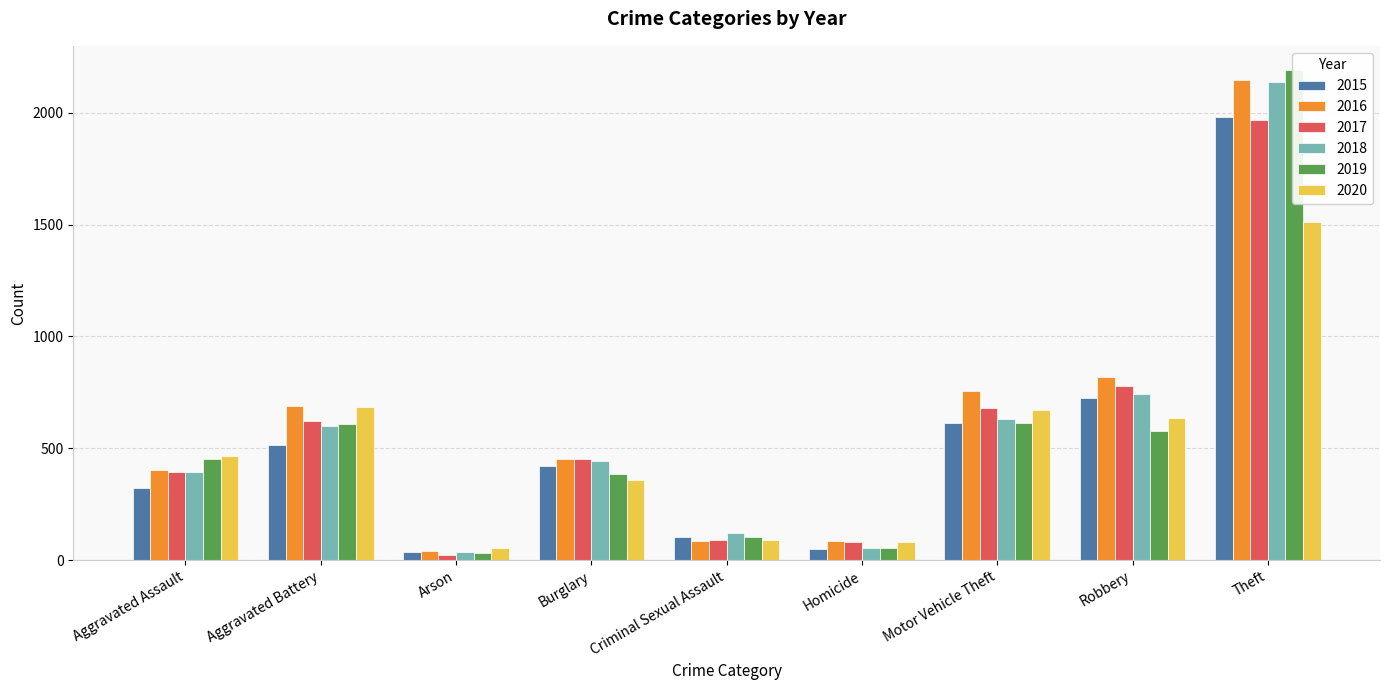

At Criminal Sexual Assault, list the series in order from largest to smallest.

2018, 2015, 2019, 2017, 2020, 2016